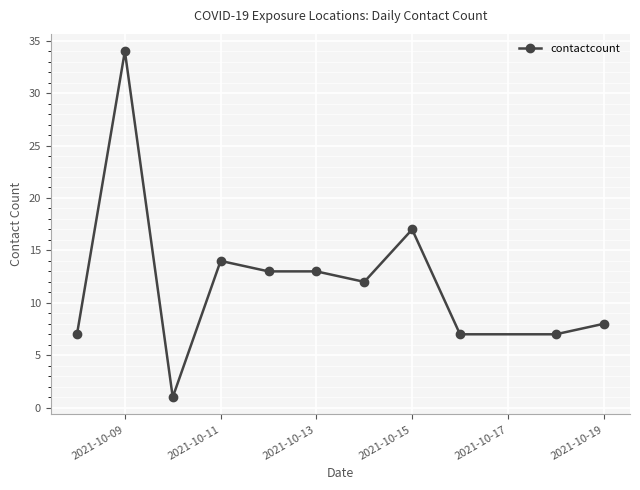

True or false: the data has more than 0 interior local peaks.

True